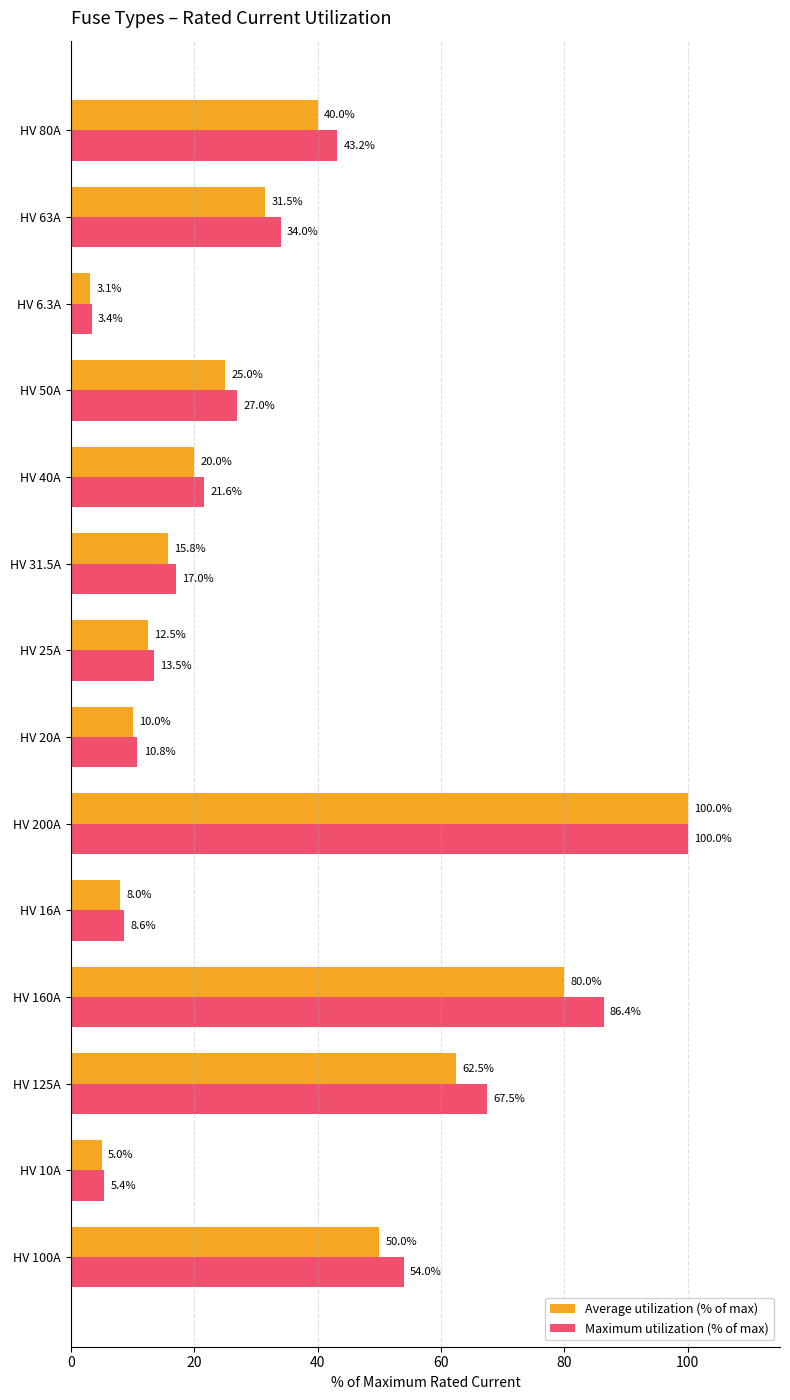

Where is Average utilization (% of max) nearest to the value 51?

HV 100A